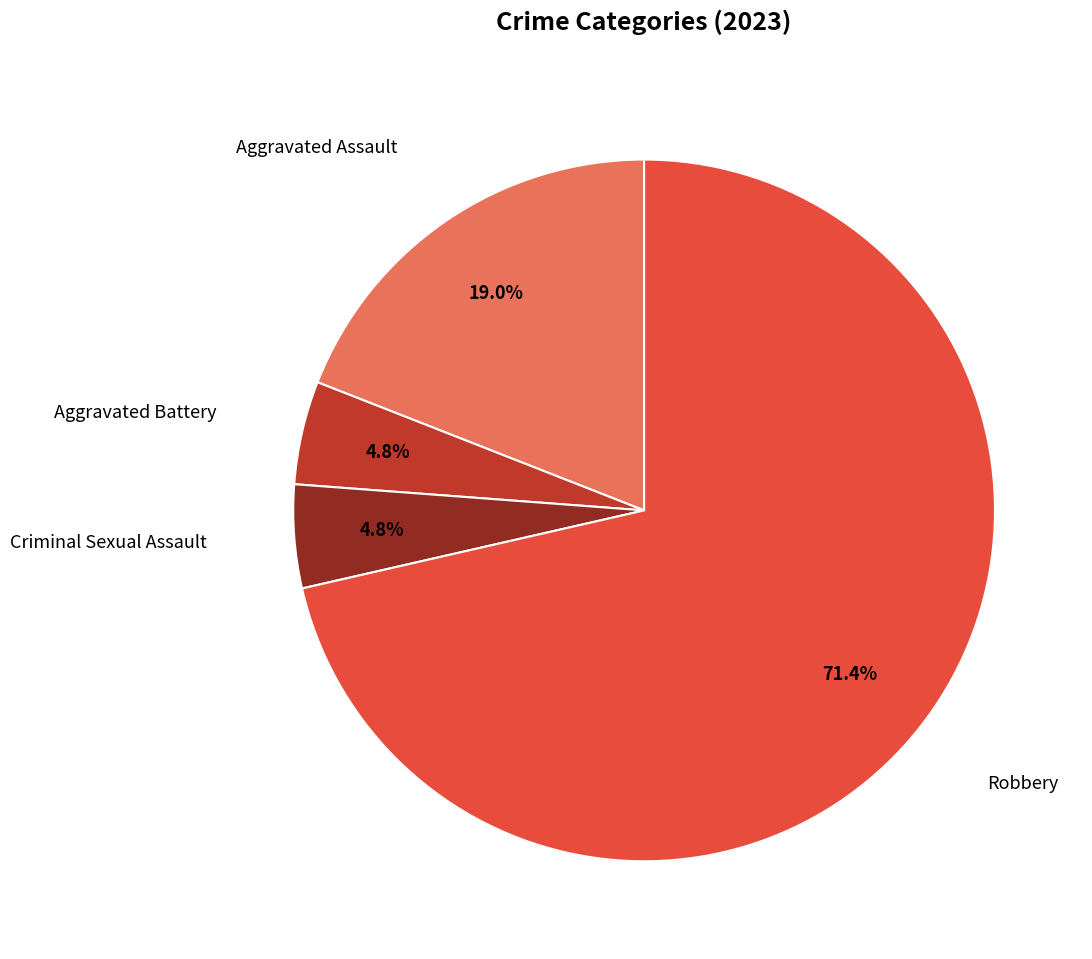

Is there a majority slice in this chart?

Yes